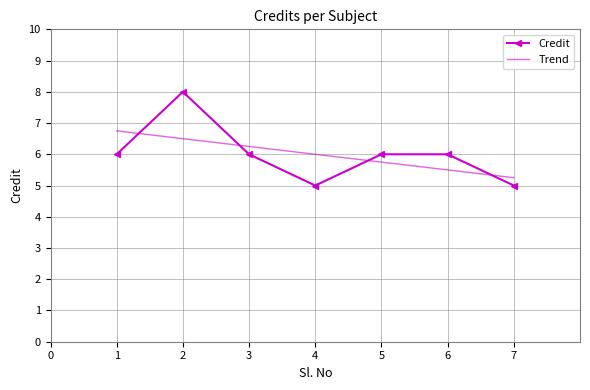

List the labels in order of value, largest first.

2, 1, 3, 5, 6, 4, 7